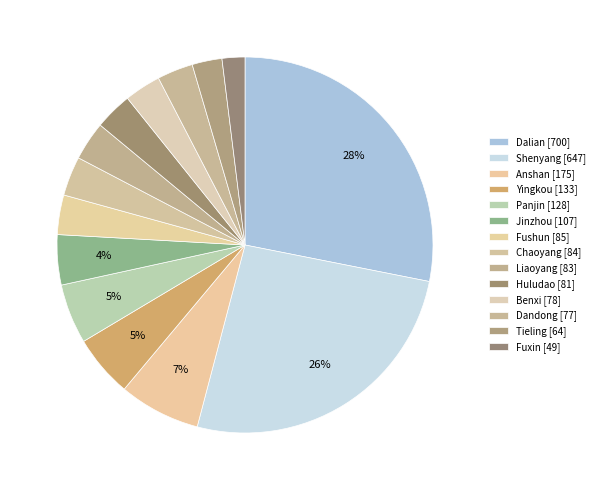

To the nearest percent, what is the average slice percentage?

7%